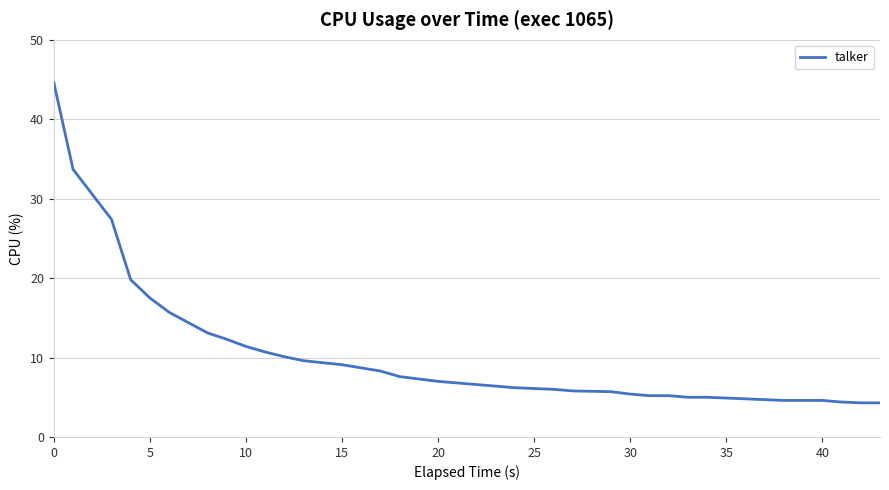

What is the smallest value displayed?

4.3